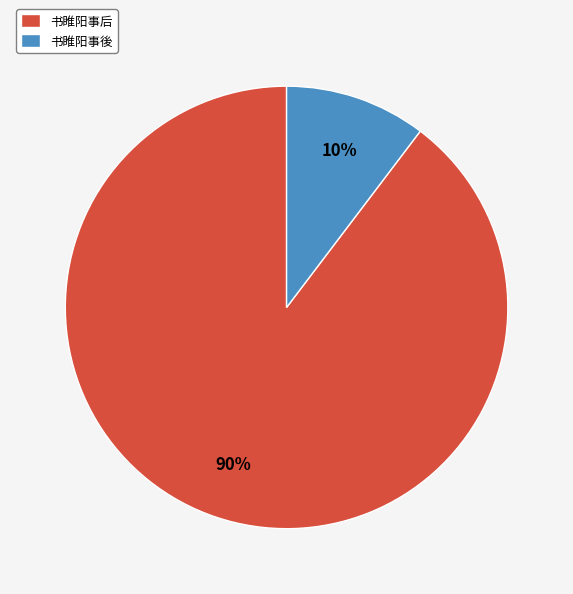

The 书睢阳事后 slice represents 75% of the pie. True or false?

False